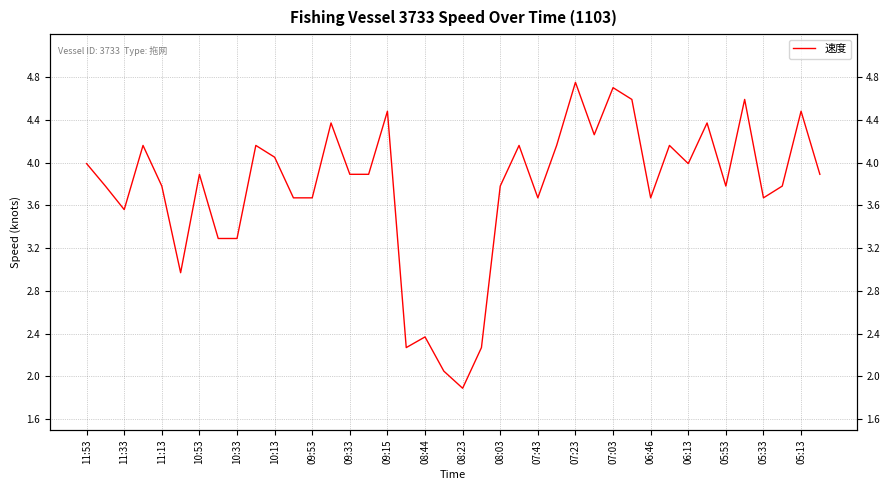

What is the value of the 23rd point from the left?

3.8